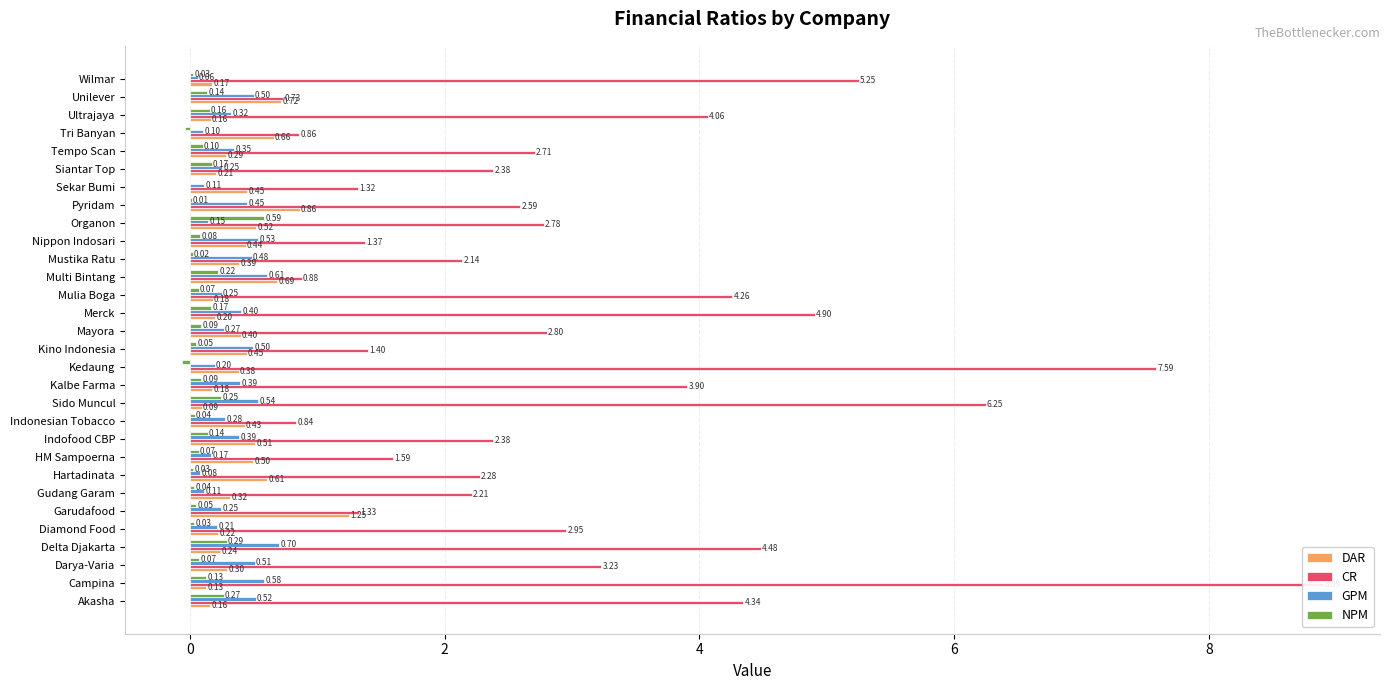

The DAR series shows 0.5 at Mustika Ratu. True or false?

False